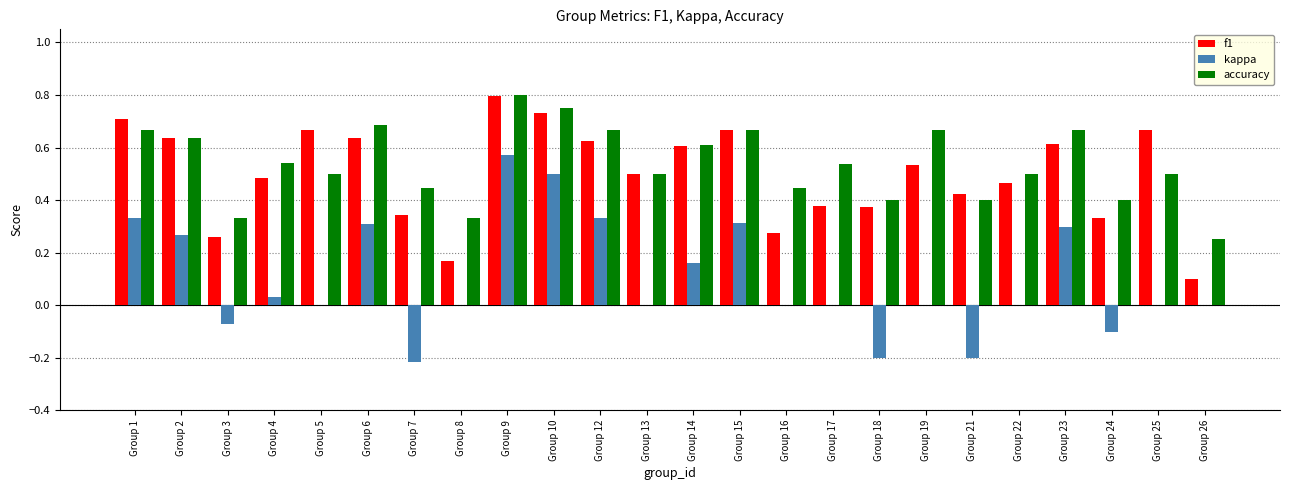

Is it true that accuracy equals 0.5 at Group 4?

True